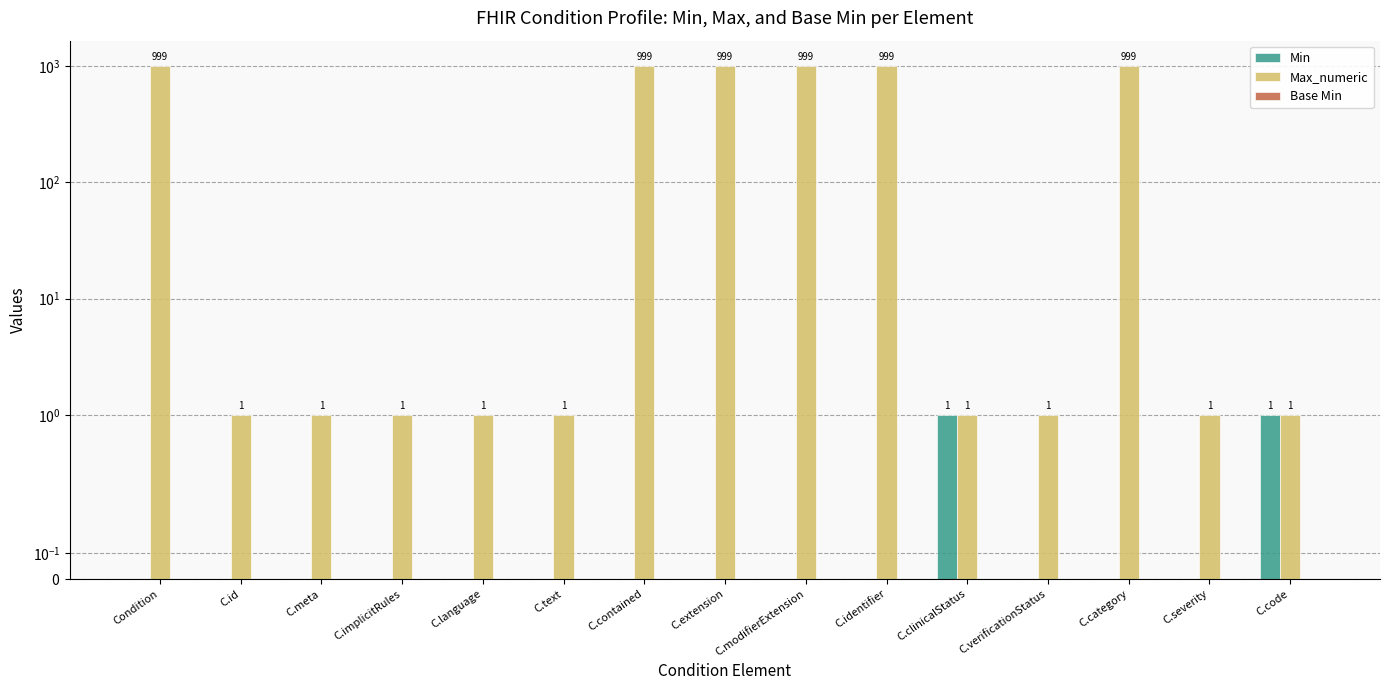

What is the label of the 15th bar from the left?

C.code